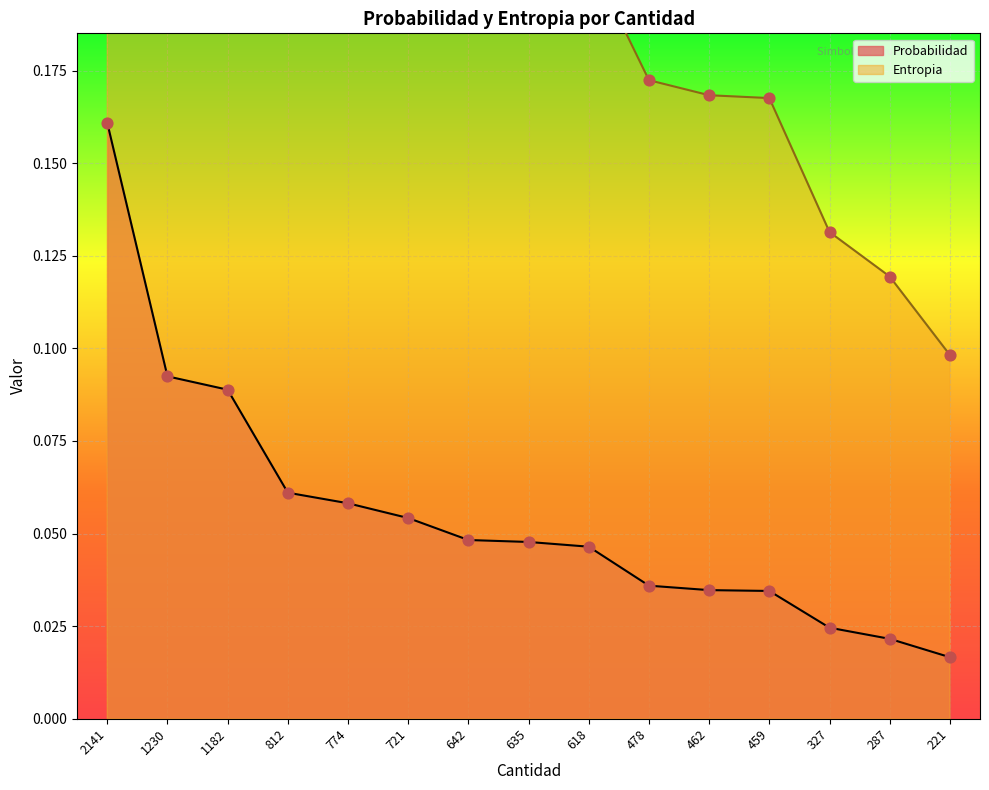

Is the value of Probabilidad at 812 greater than the value of Entropia at 459?

No